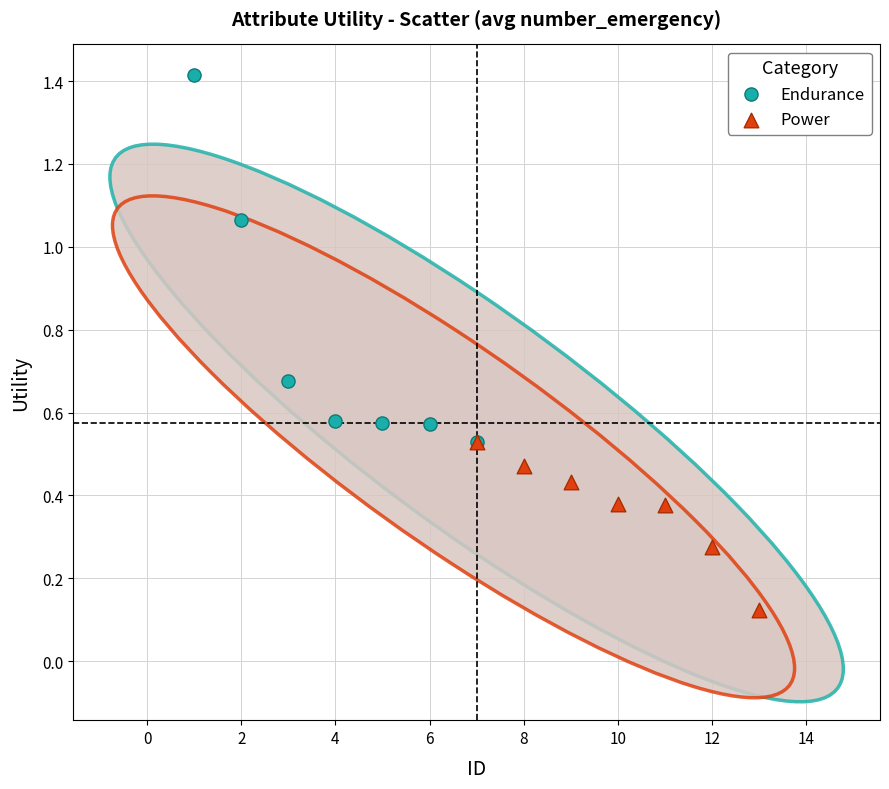

Which series has the largest Y range (max minus min)?

Endurance